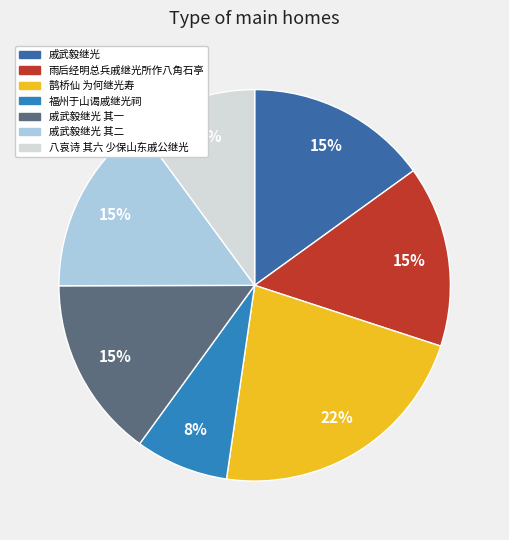

What percentage is the 鹊桥仙 为何继光寿 slice, to the nearest percent?

22%